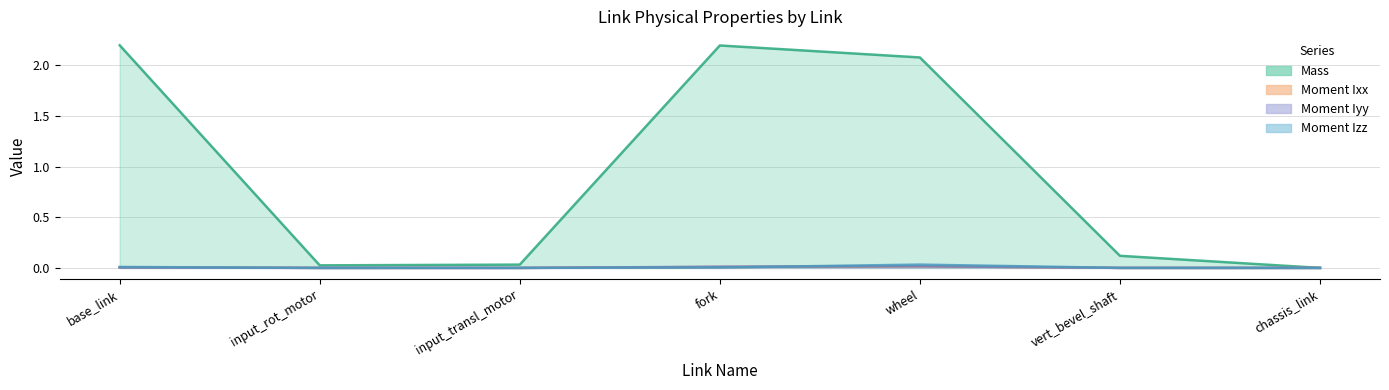

How many series are shown in this chart?

4